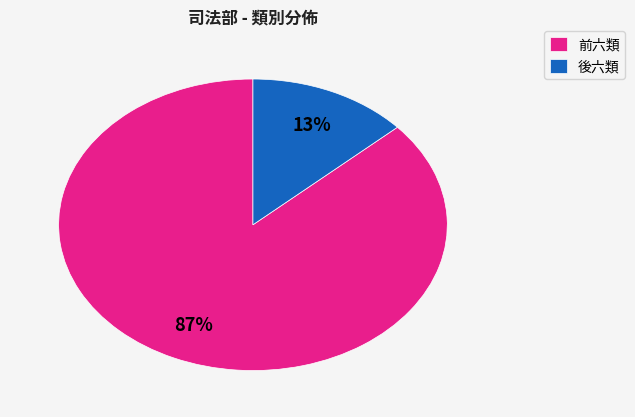

How many segments does this pie chart have?

2